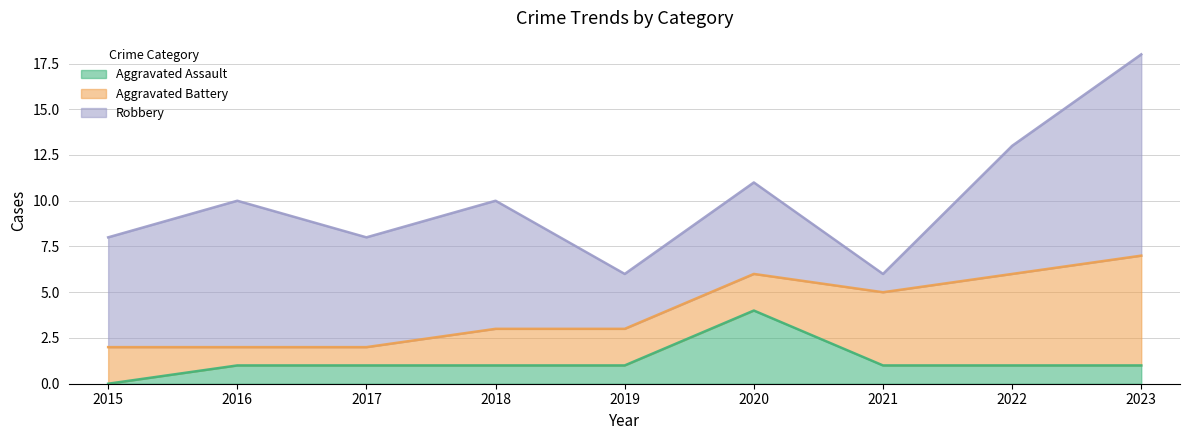

How many lines are shown in the chart?

3